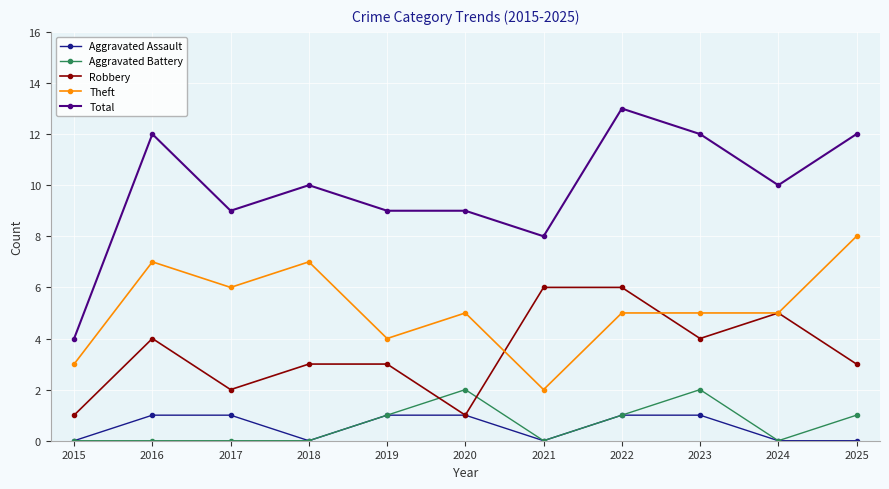

Is it true that Robbery equals 5 at 2024?

True